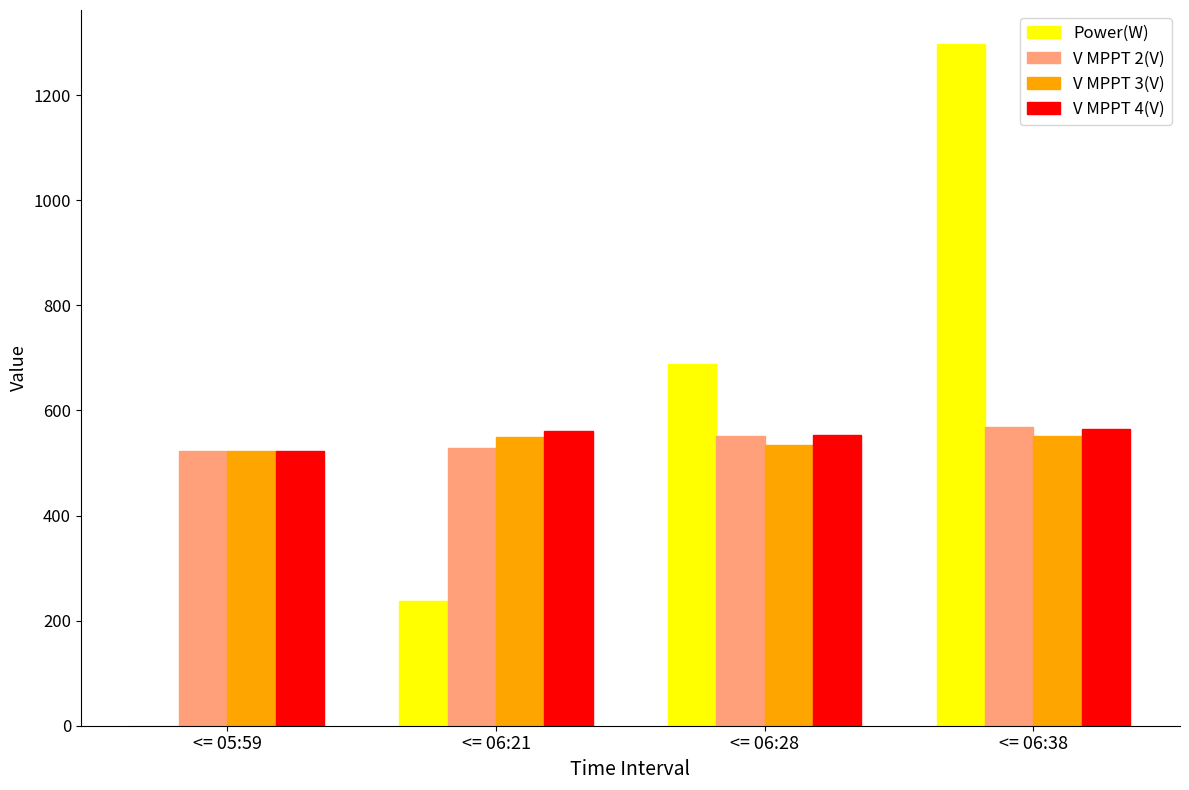

What is the greatest value displayed?

1297.0